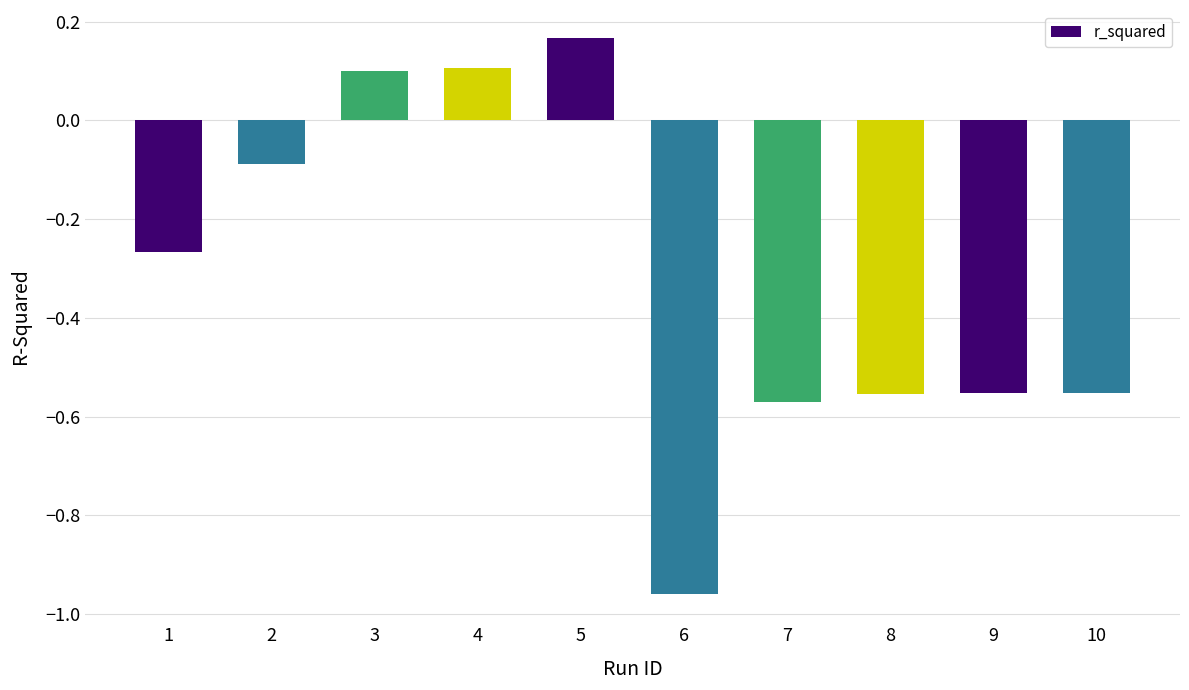

The value at 7 is -0.9. True or false?

False